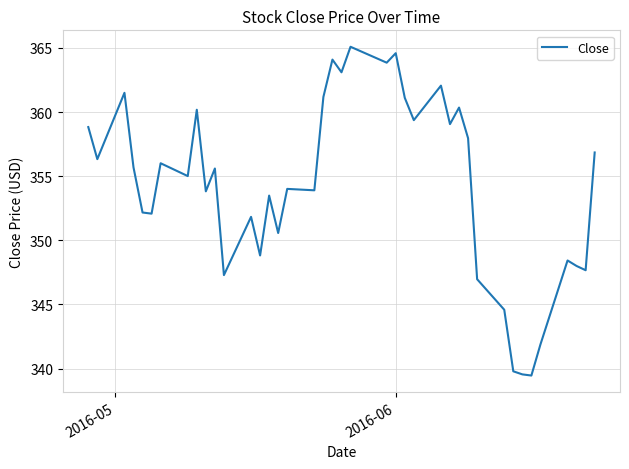

What is the difference between the maximum and minimum values?

25.6